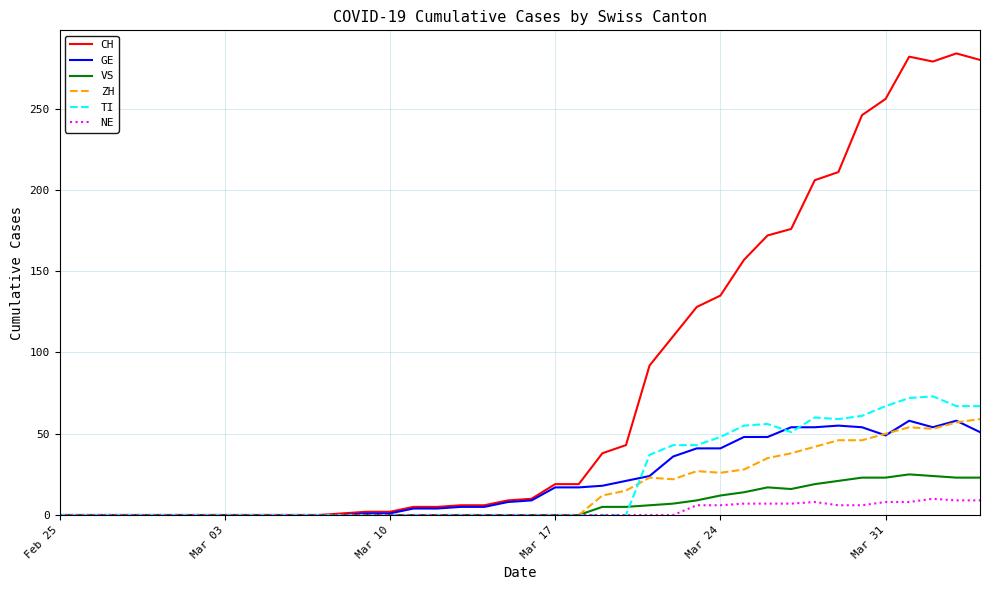

What is the average value of the CH series?

79